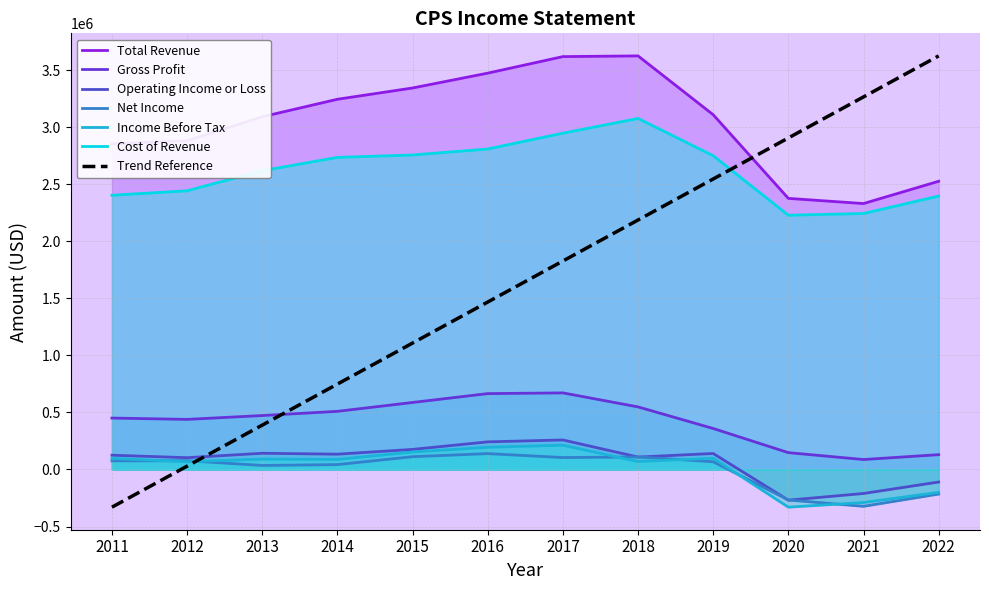

What is the difference between the maximum and minimum values in the Gross Profit series?

583900.0